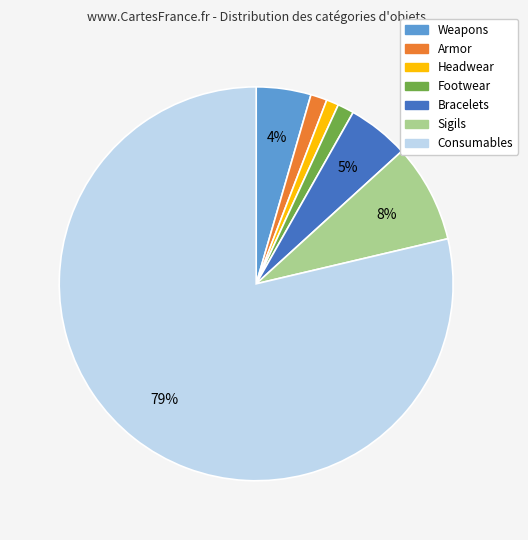

True or false: Headwear accounts for 11% of the total.

False